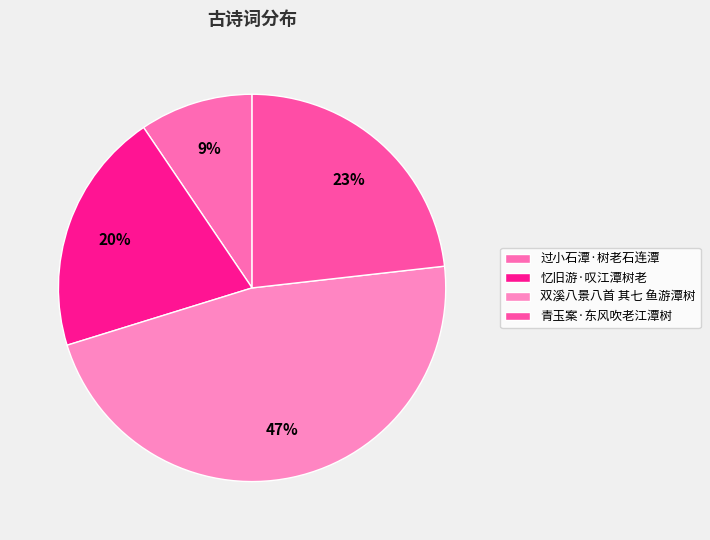

To the nearest percent, what is the average slice percentage?

25%